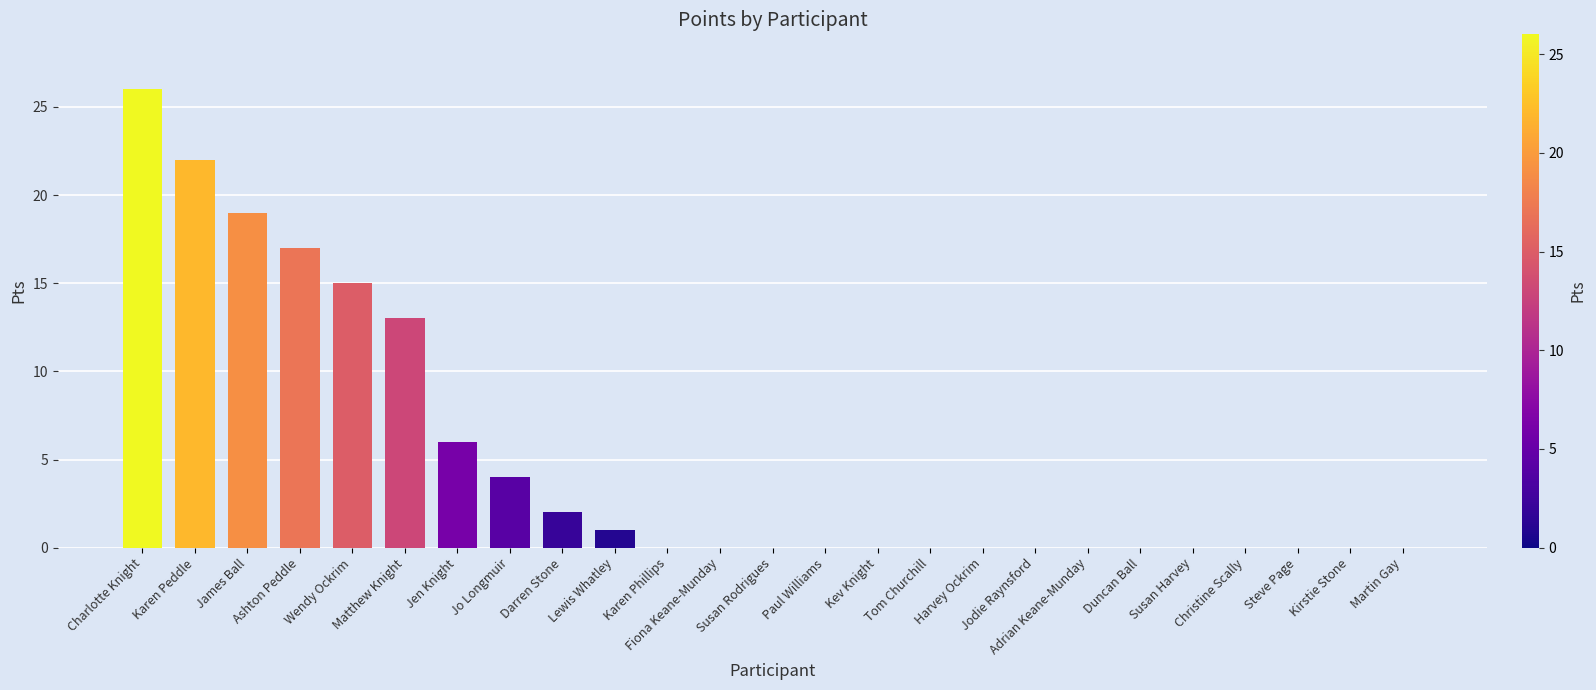

What is the maximum value shown in the chart?

26